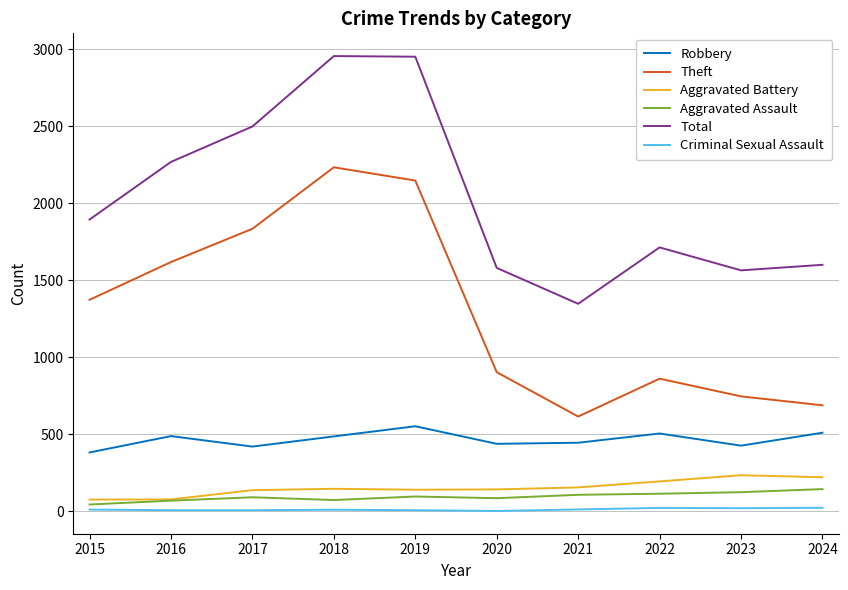

True or false: Theft and Aggravated Assault cross at least once.

False